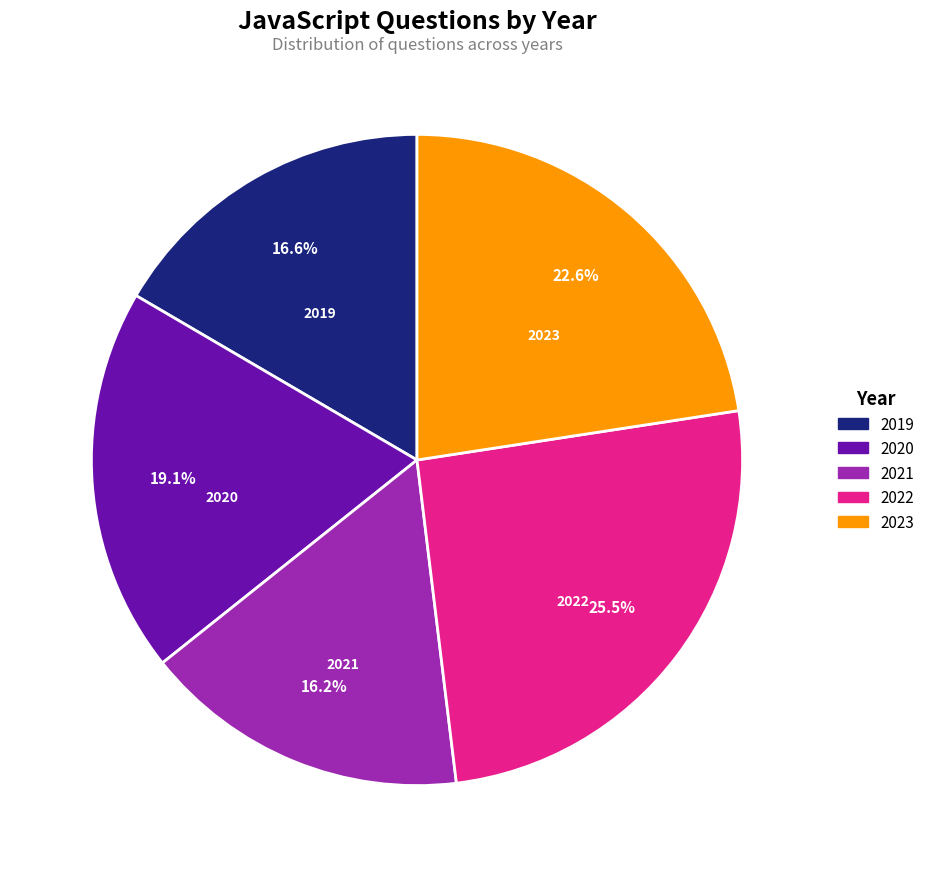

Between 2019 and 2022, which is larger?

2022